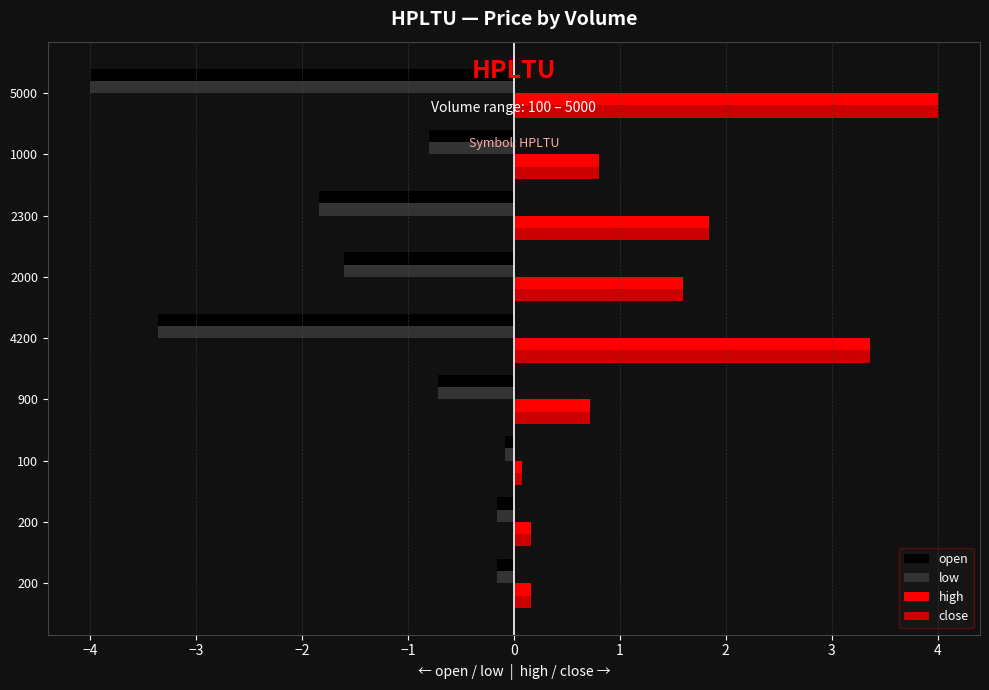

What are all the series names shown in the legend?

open, low, high, close